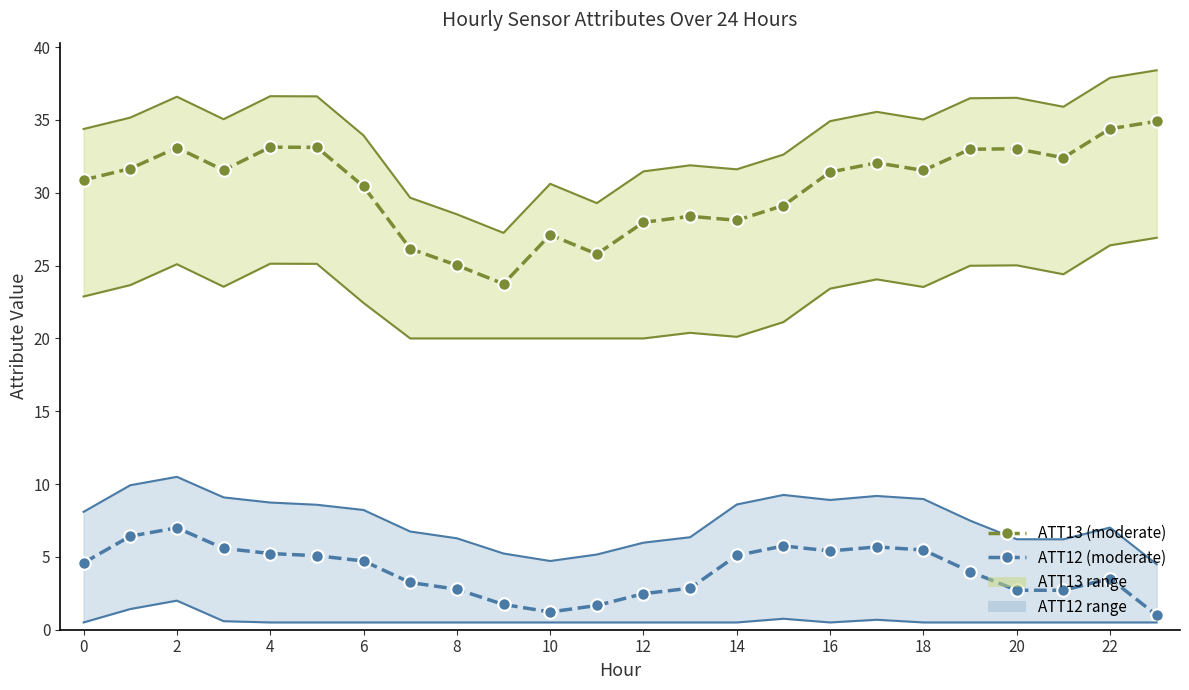

Reading right to left, list all the values displayed in this chart.

ATT13: 34.9	34.4	32.4	33.0	33.0	31.5	32.1	31.4	29.1	28.1	28.4	28.0	25.8	27.1	23.7	25.0	26.2	30.4	33.1	33.1	31.5	33.1	31.7	30.9
ATT12: 1.0	3.5	2.7	2.7	4.0	5.5	5.7	5.4	5.8	5.1	2.9	2.5	1.7	1.2	1.7	2.8	3.2	4.7	5.1	5.2	5.6	7.0	6.4	4.6
ATT13 upper: 38.4	37.9	35.9	36.5	36.5	35.0	35.6	34.9	32.6	31.6	31.9	31.5	29.3	30.6	27.2	28.5	29.7	33.9	36.6	36.6	35.0	36.6	35.2	34.4
ATT13 lower: 26.9	26.4	24.4	25.0	25.0	23.5	24.1	23.4	21.1	20.1	20.4	20.0	20.0	20.0	20.0	20.0	20.0	22.4	25.1	25.1	23.5	25.1	23.7	22.9
ATT12 upper: 4.5	7.0	6.2	6.2	7.5	9.0	9.2	8.9	9.3	8.6	6.4	6.0	5.2	4.7	5.2	6.3	6.7	8.2	8.6	8.7	9.1	10.5	9.9	8.1
ATT12 lower: 0.5	0.5	0.5	0.5	0.5	0.5	0.7	0.5	0.8	0.5	0.5	0.5	0.5	0.5	0.5	0.5	0.5	0.5	0.5	0.5	0.6	2.0	1.4	0.5